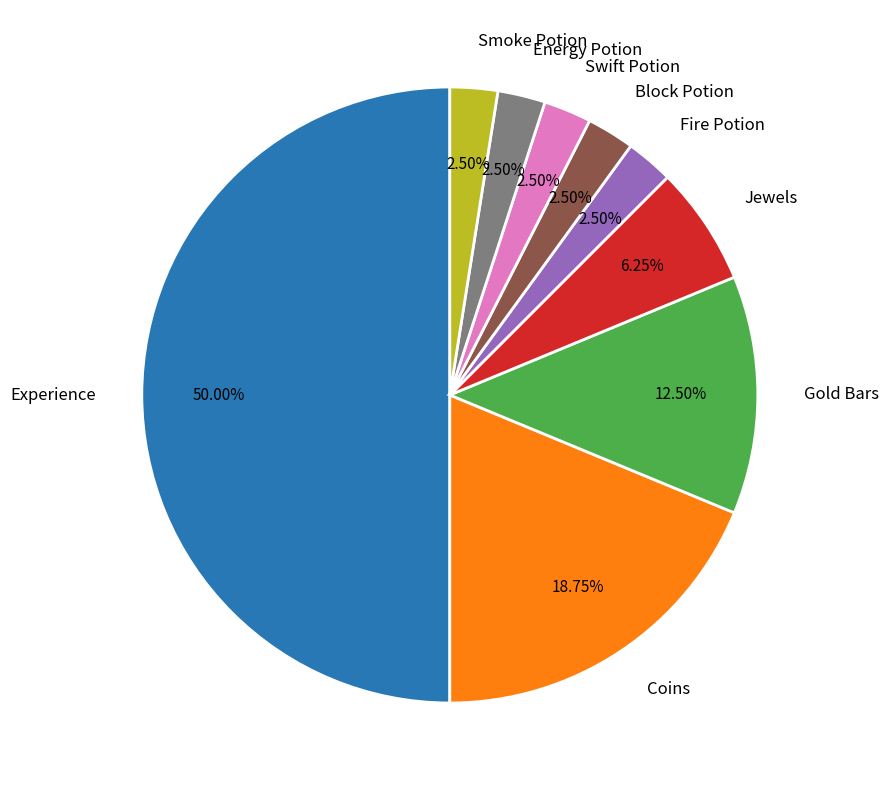

Does Block Potion account for over 50% of the chart?

No